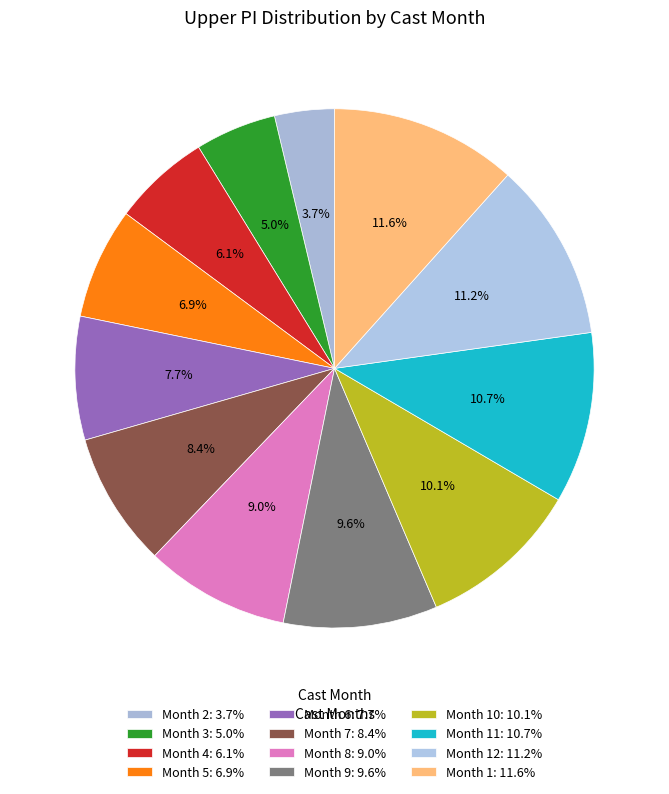

How many segments does this pie chart have?

12